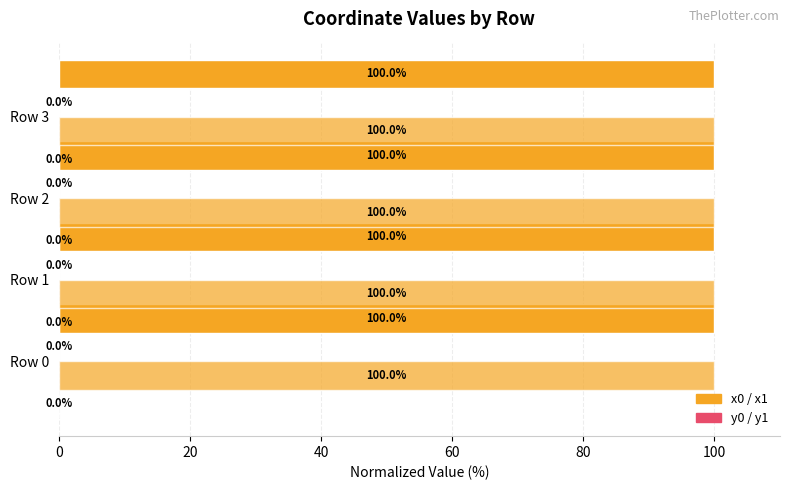

What is the spread (max minus min) of values at 20?

100.0